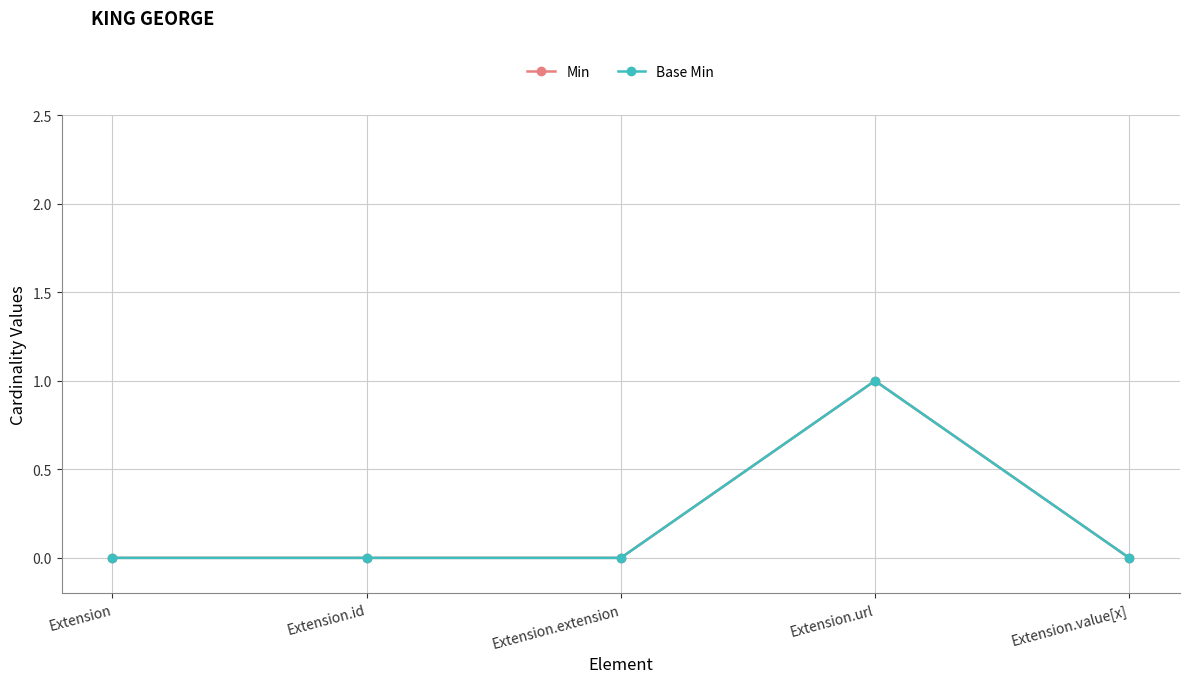

True or false: Base Min and Min intersect in this chart.

False